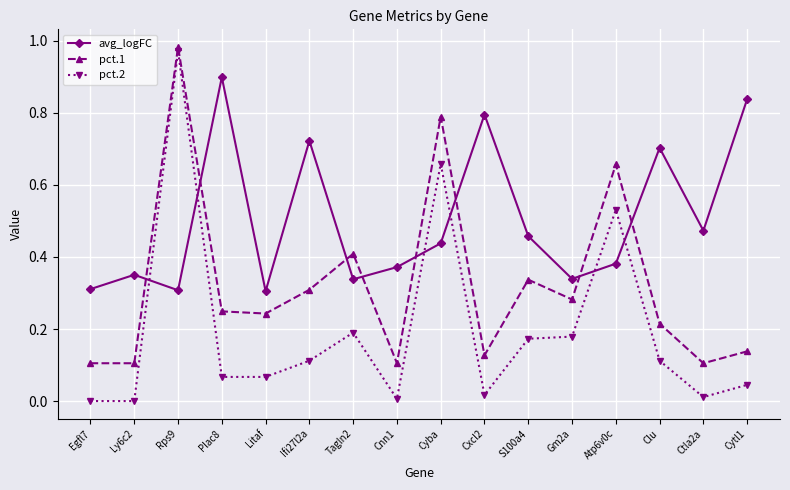

At which category does the chart reach its peak across all series?

Rps9